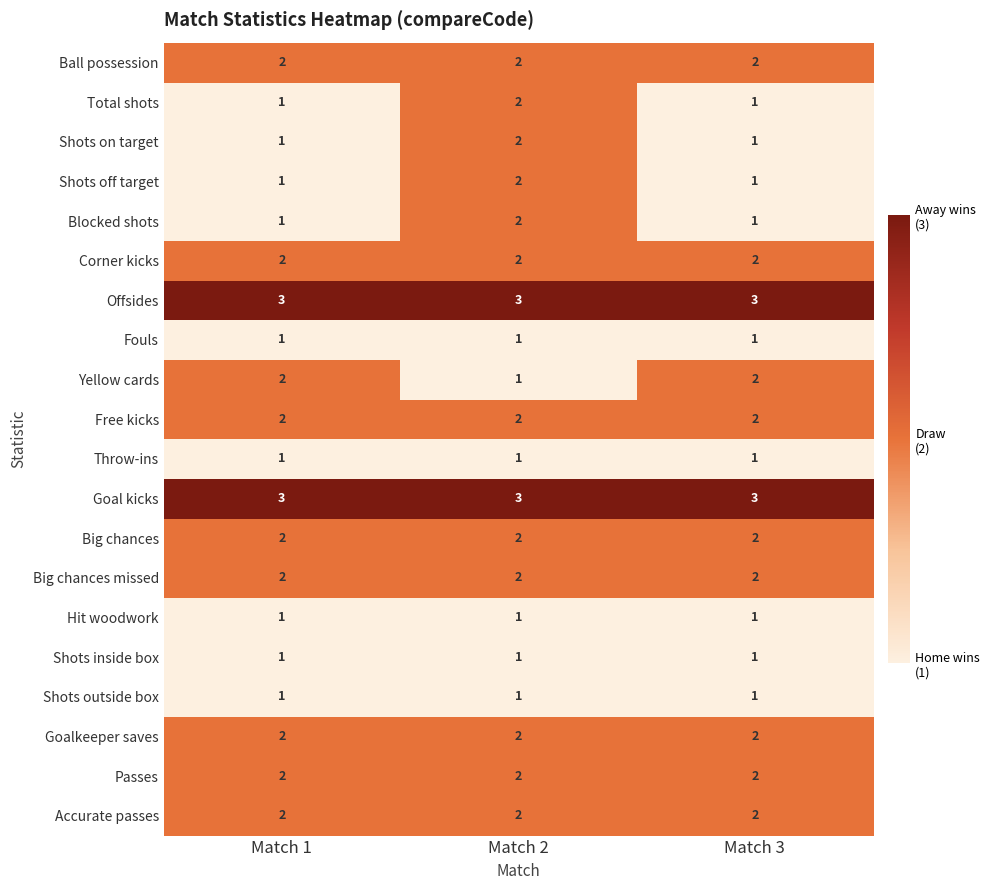

What is the maximum value shown in the chart?

3